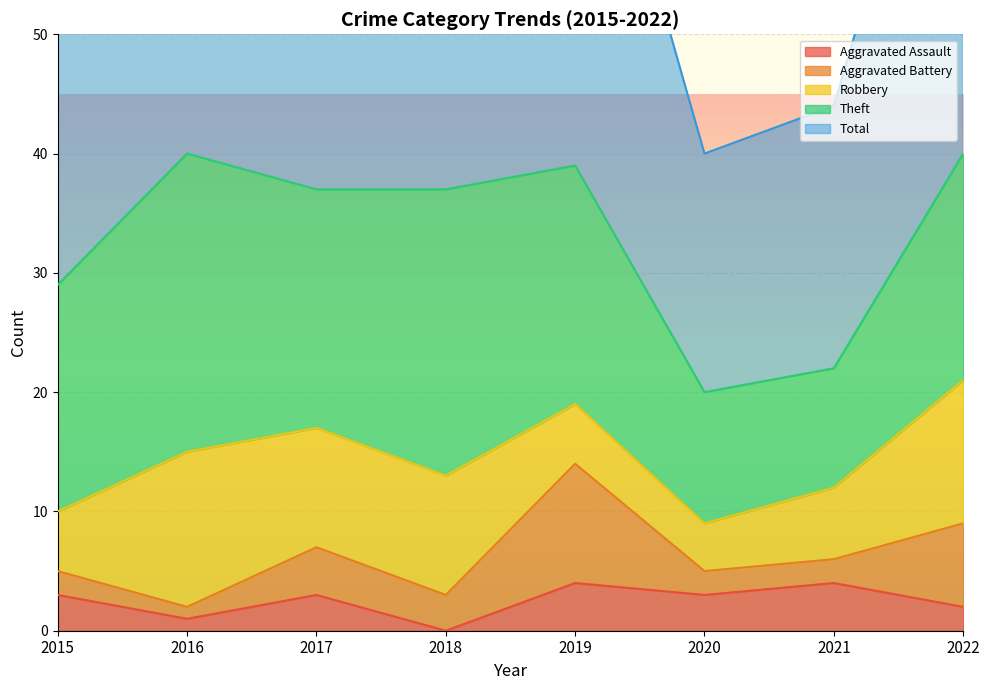

Where is the first local maximum for Total?

2016